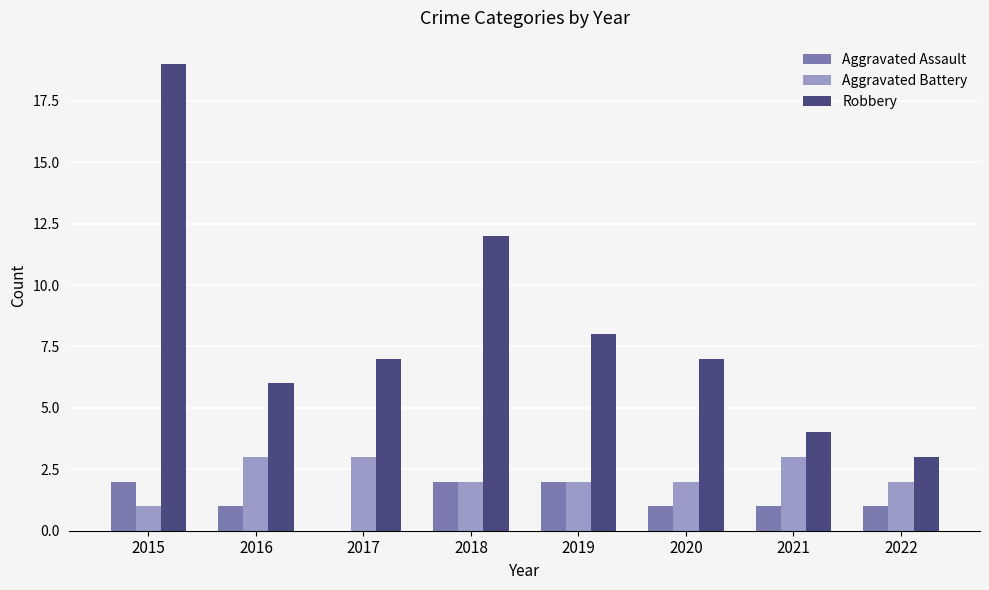

What is the sum of all Robbery values?

66